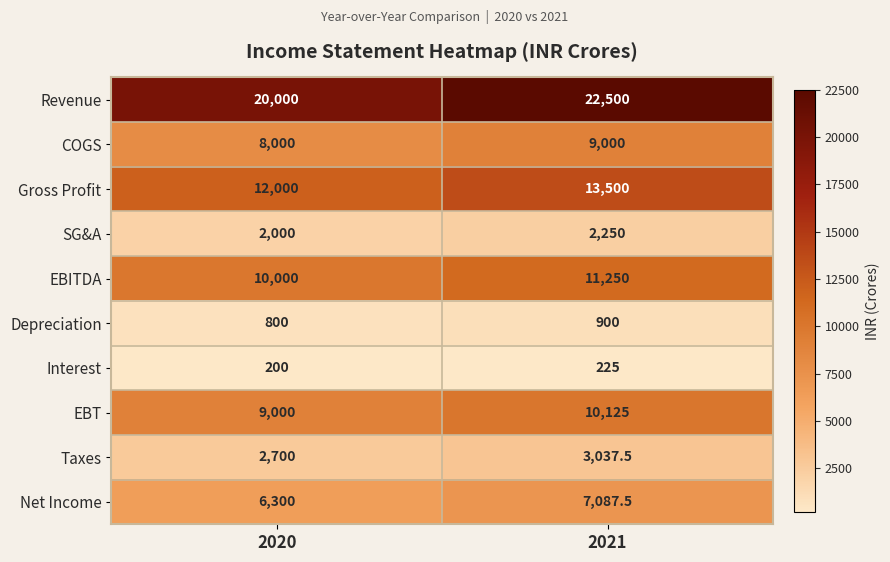

What is the greatest value displayed?

22500.0